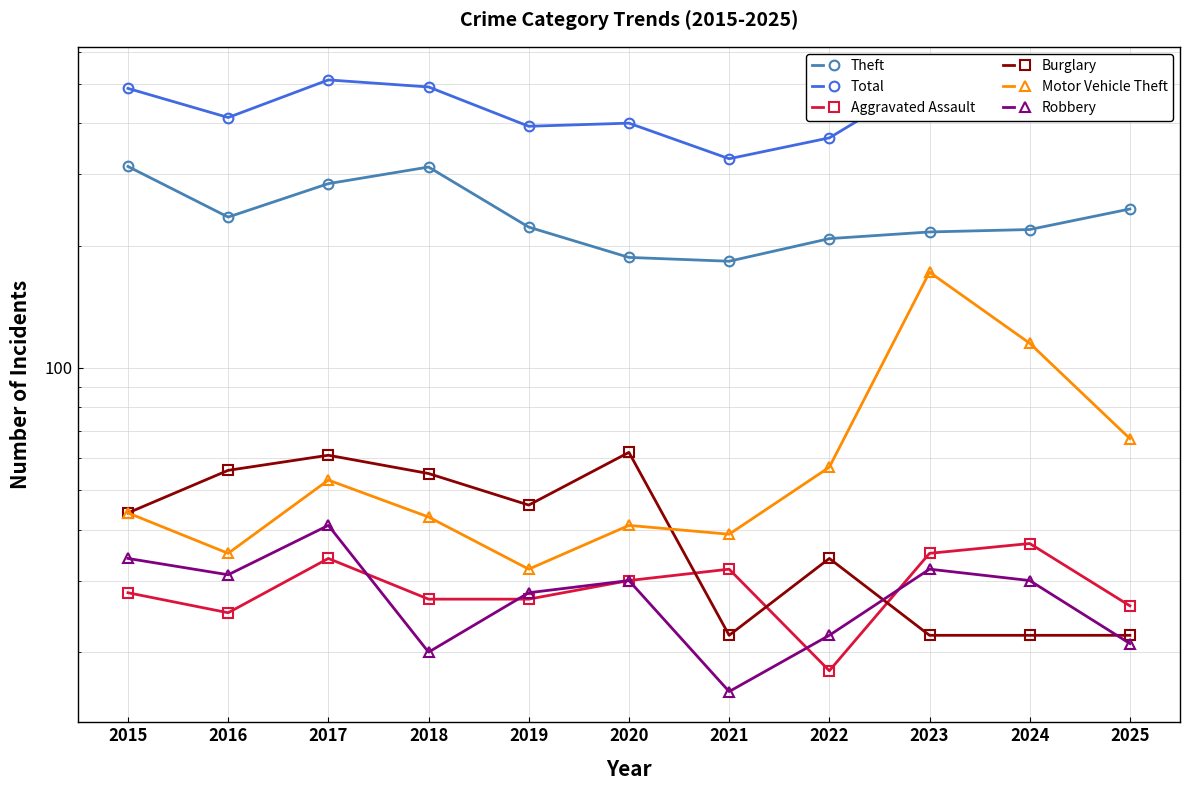

Reading right to left, list all the values displayed in this chart.

Theft: 246	219	216	208	183	187	222	312	284	235	313
Total: 418	465	518	368	327	400	393	491	511	413	487
Aggravated Assault: 26	37	35	18	32	30	27	27	34	25	28
Burglary: 22	22	22	34	22	62	46	55	61	56	44
Motor Vehicle Theft: 67	115	172	57	39	41	32	43	53	35	44
Robbery: 21	30	32	22	16	30	28	20	41	31	34